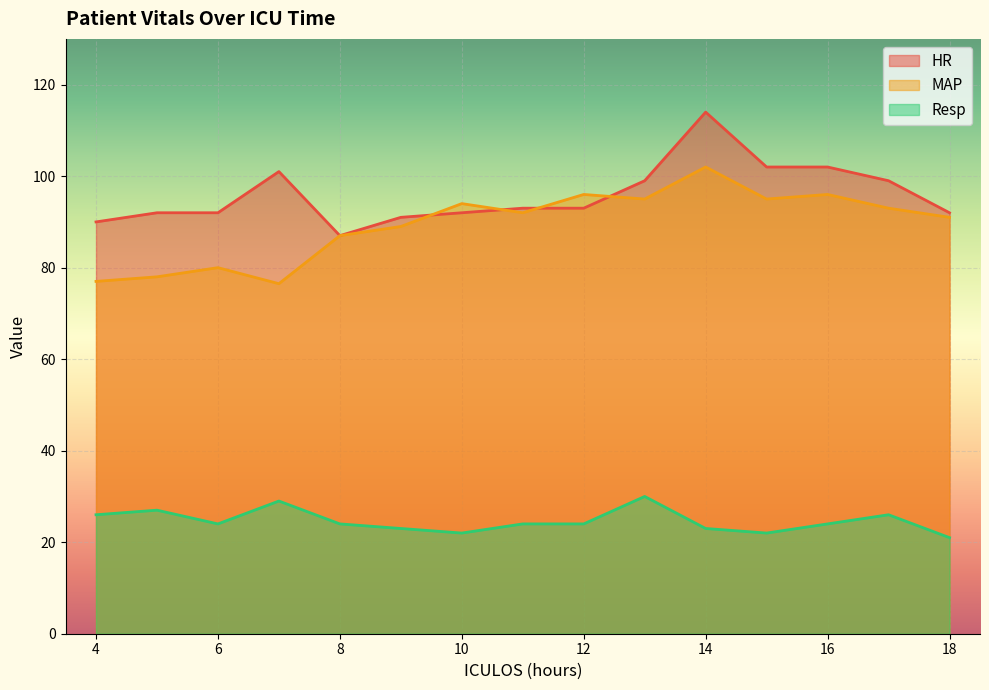

How many lines are shown in the chart?

3